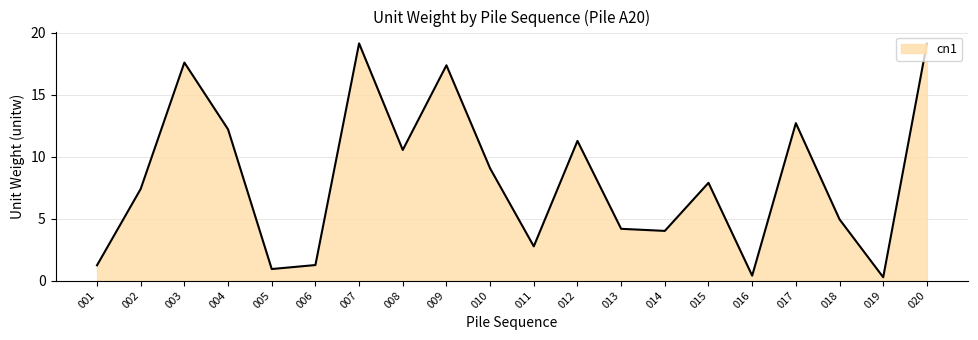

At which label is the value closest to 9?

010